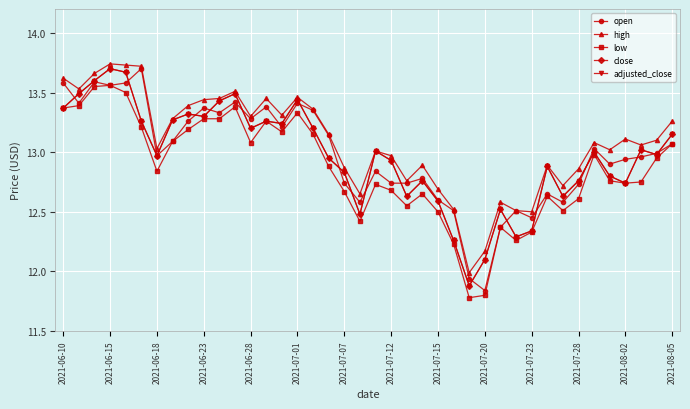

How many values in the adjusted_close series exceed 13?

19